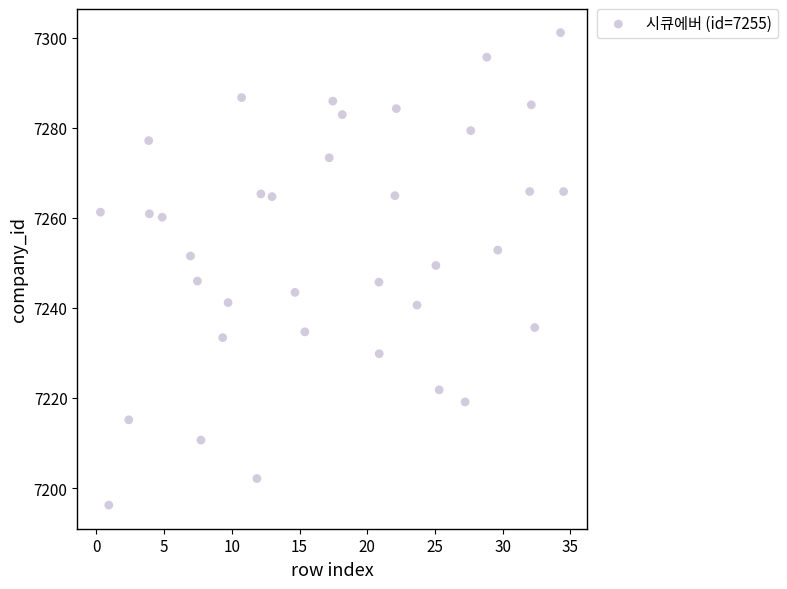

What is the range of Y values (max minus min)?

104.9